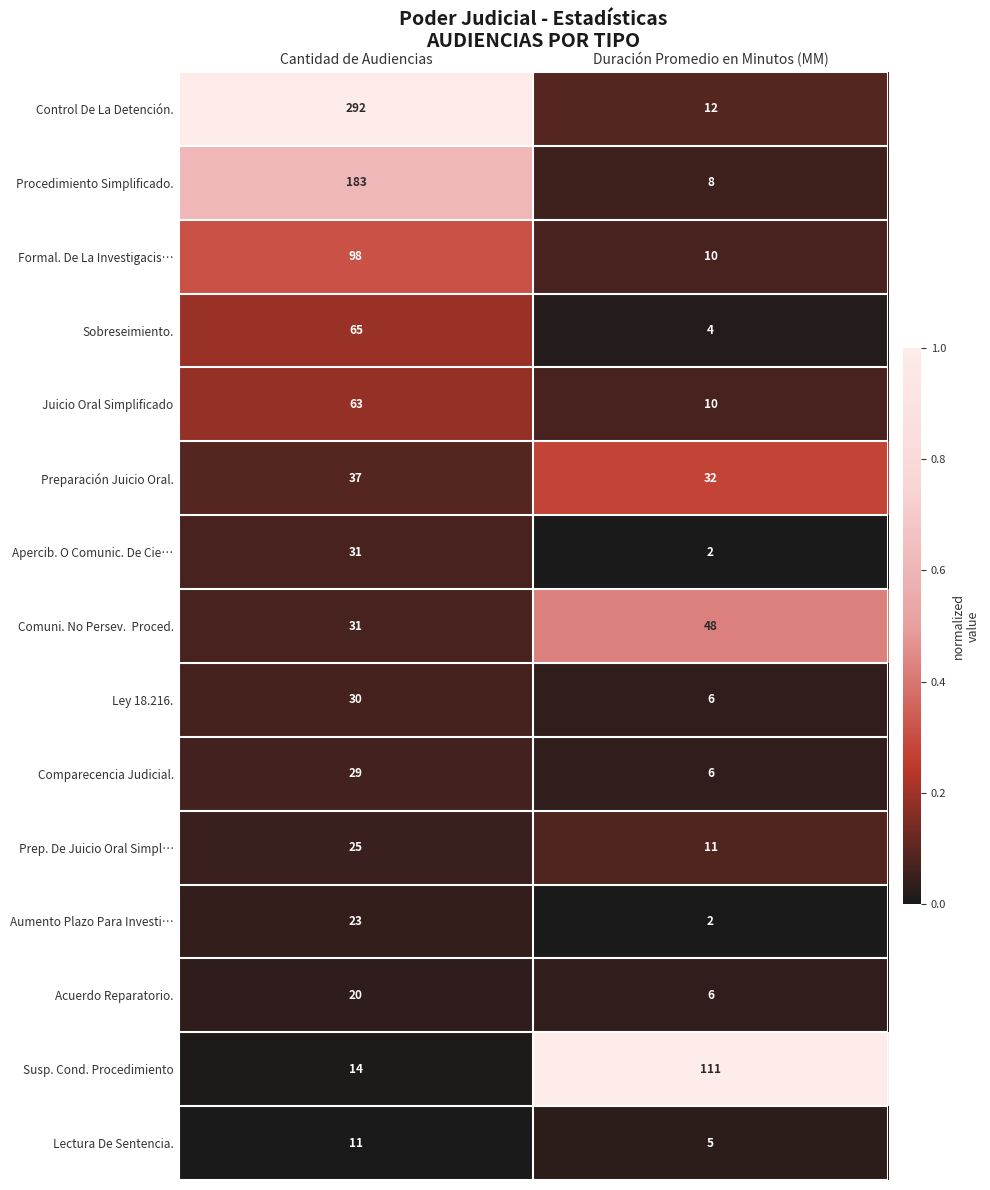

What is the spread (max minus min) of values at Cantidad de Audiencias?

281